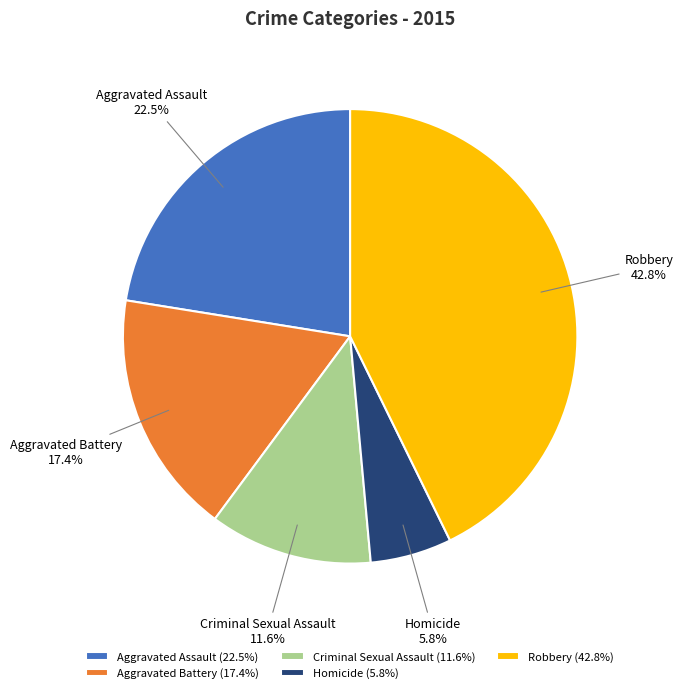

How many slices are in this pie chart?

5